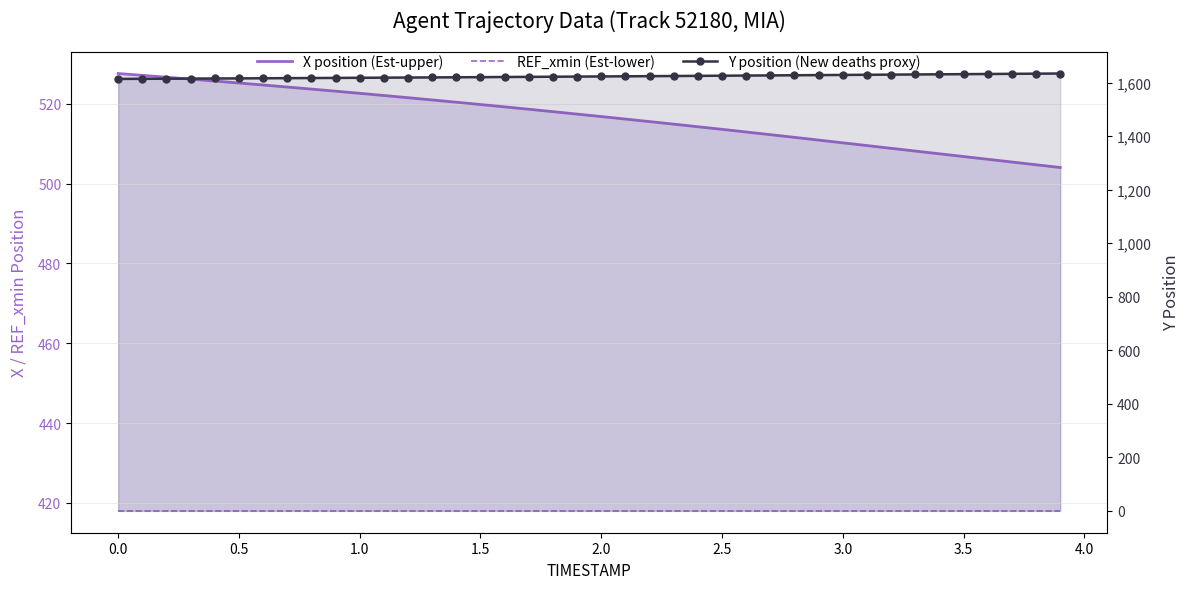

Reading right to left, extract all data points from this chart.

X position (Est-upper): 504.0	504.7	505.4	506.1	506.8	507.5	508.2	508.9	509.5	510.2	510.9	511.6	512.3	513.0	513.6	514.3	514.9	515.6	516.2	516.8	517.4	518.0	518.7	519.2	519.8	520.4	521.0	521.5	522.1	522.6	523.2	523.7	524.2	524.7	525.2	525.7	526.2	526.7	527.1	527.6
REF_xmin (Est-lower): 418.0	418.0	418.0	418.0	418.0	418.0	418.0	418.0	418.0	418.0	418.0	418.0	418.0	418.0	418.0	418.0	418.0	418.0	418.0	418.0	418.0	418.0	418.0	418.0	418.0	418.0	418.0	418.0	418.0	418.0	418.0	418.0	418.0	418.0	418.0	418.0	418.0	418.0	418.0	418.0
Y position (New deaths proxy): 1633.7	1633.1	1632.5	1631.9	1631.3	1630.7	1630.1	1629.5	1628.9	1628.3	1627.8	1627.2	1626.6	1626.0	1625.4	1624.9	1624.3	1623.8	1623.2	1622.7	1622.2	1621.6	1621.1	1620.6	1620.1	1619.6	1619.1	1618.6	1618.2	1617.7	1617.2	1616.8	1616.3	1615.9	1615.5	1615.0	1614.6	1614.2	1613.8	1613.4